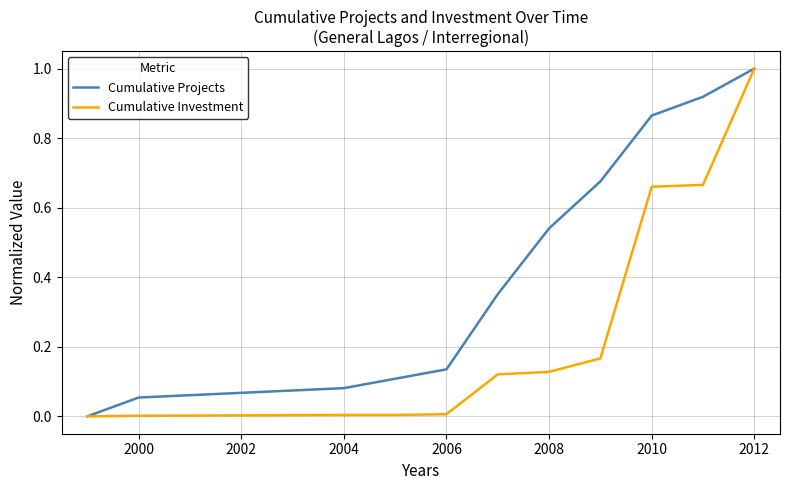

List the series in order of their overall mean, highest first.

Cumulative Projects, Cumulative Investment